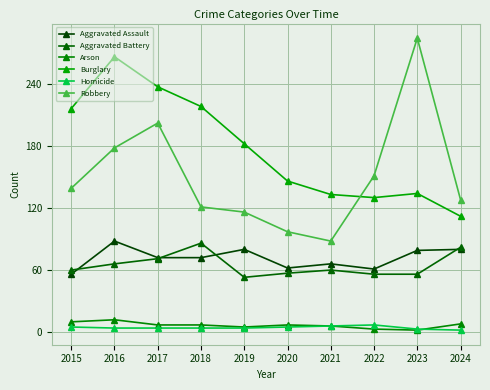

Does the chart have visible grid lines?

Yes